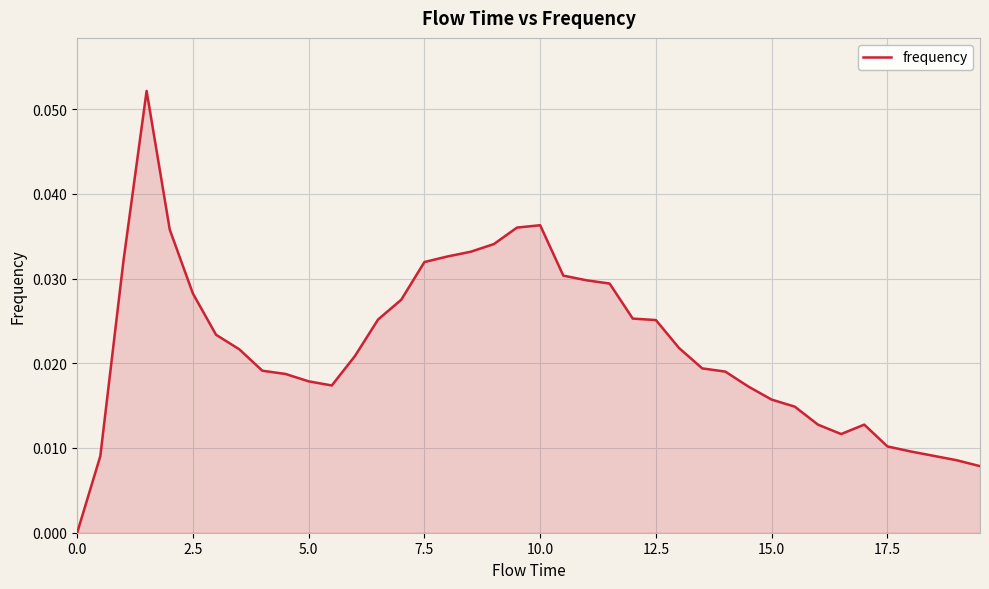

Reading left to right, what are all the values shown in this chart?

0.0	0.0	0.0	0.1	0.0	0.0	0.0	0.0	0.0	0.0	0.0	0.0	0.0	0.0	0.0	0.0	0.0	0.0	0.0	0.0	0.0	0.0	0.0	0.0	0.0	0.0	0.0	0.0	0.0	0.0	0.0	0.0	0.0	0.0	0.0	0.0	0.0	0.0	0.0	0.0